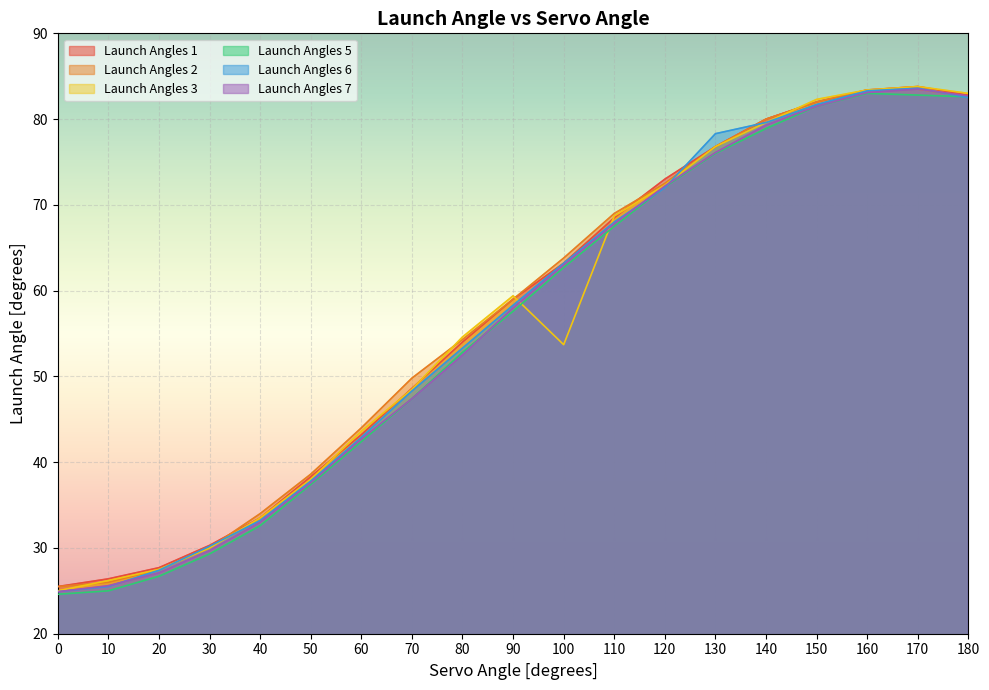

What is the sum of the Launch Angles 7 values at 160 and 150?

164.6